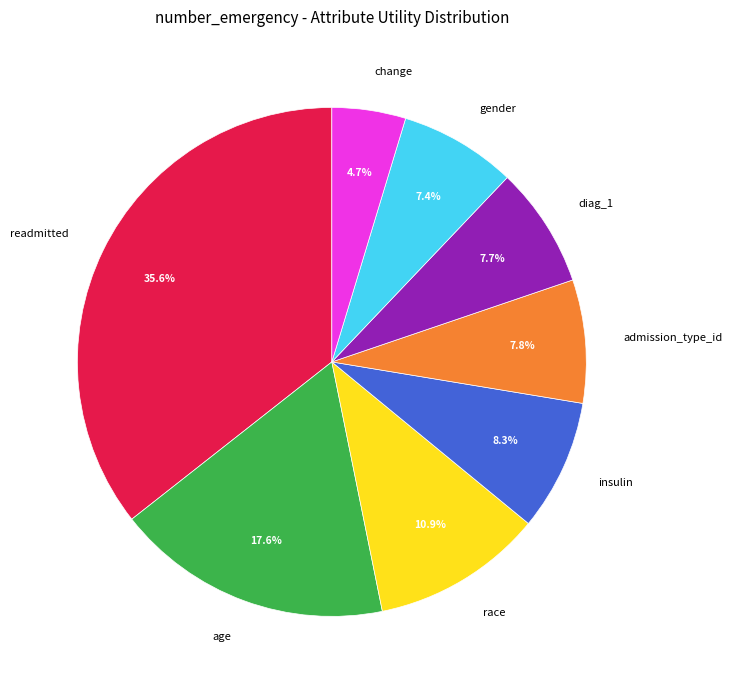

What portion of the pie excludes insulin?

91.7%